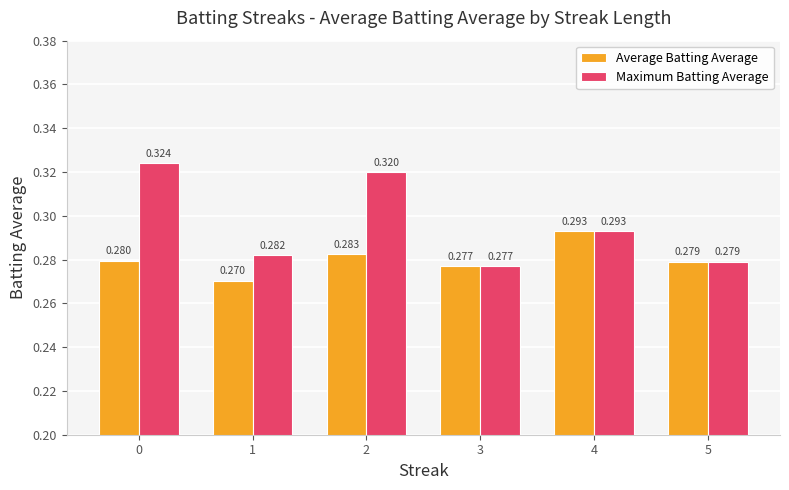

How many bars are there in total?

12